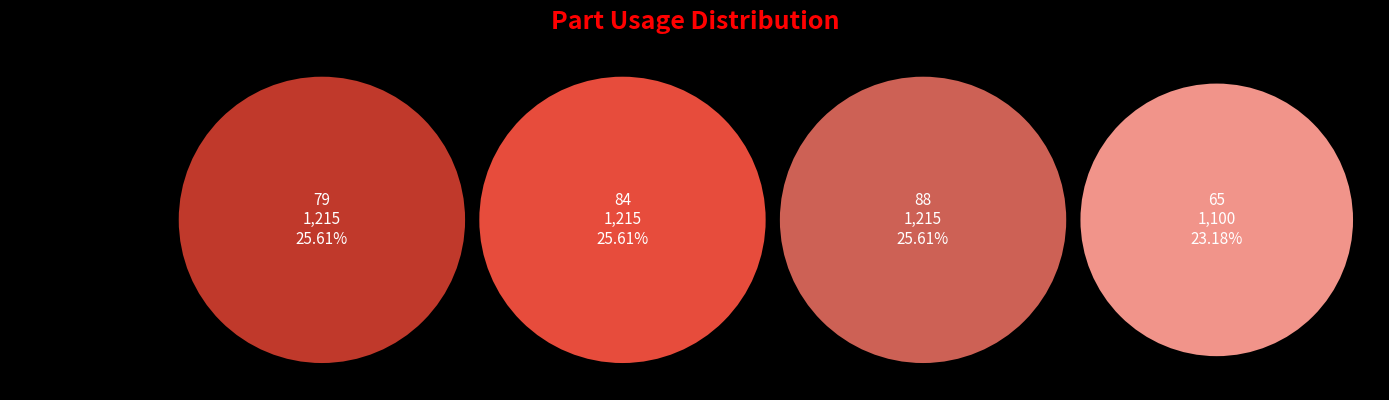

What percentage is the 88 slice, to the nearest percent?

26%